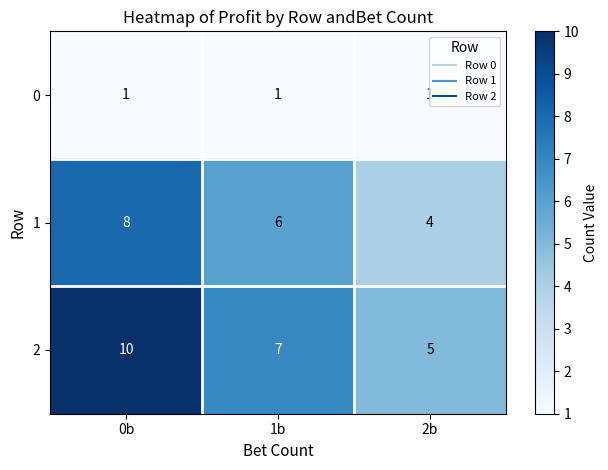

Count the 1 values in the range 4 to 8.

3